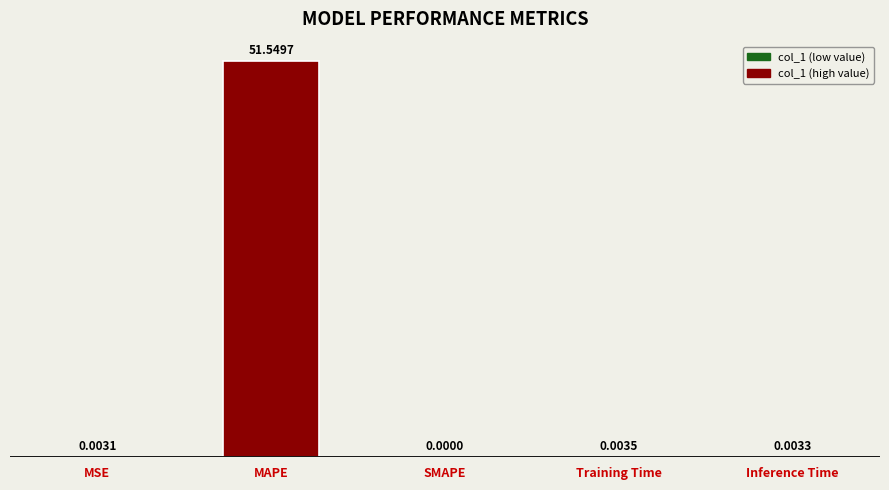

The value at MAPE is 51.5. True or false?

True